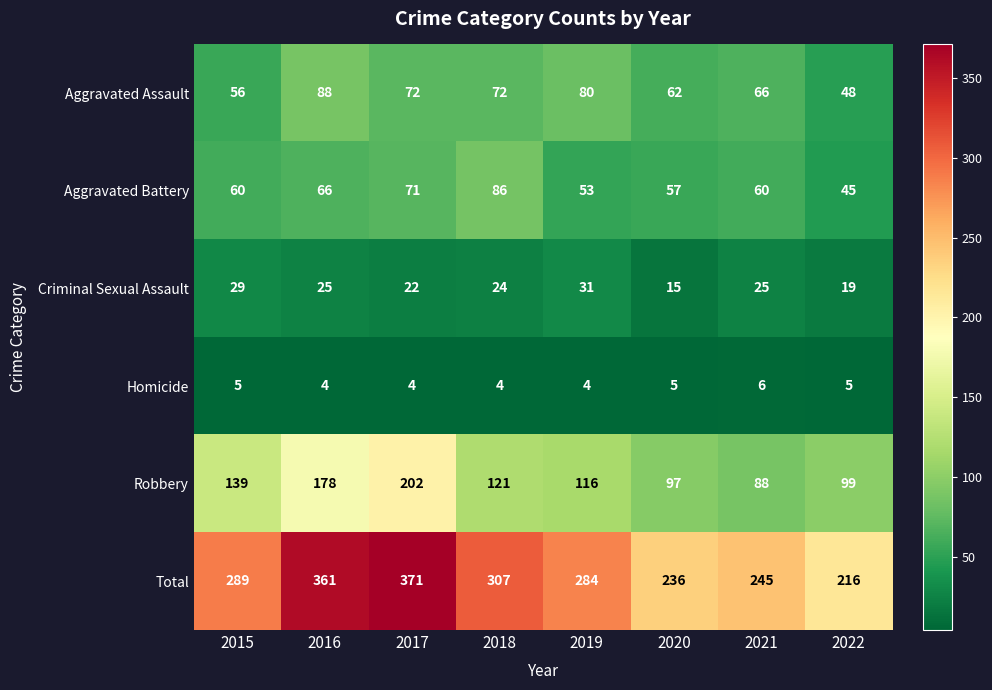

What value does the Total series have at 2016, to the nearest 5?

360